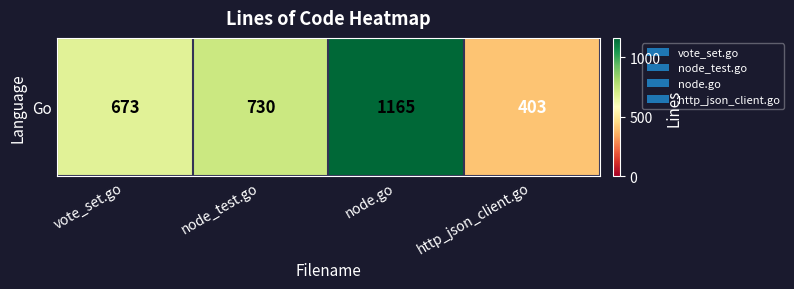

At which label is the value closest to 784?

node_test.go